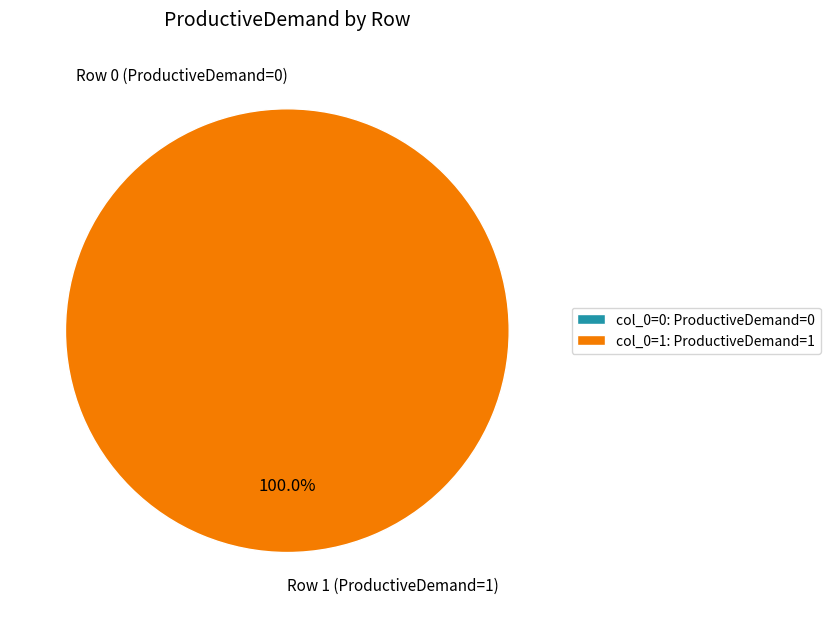

What is the largest slice in the pie chart?

Row 1 (ProductiveDemand=1)